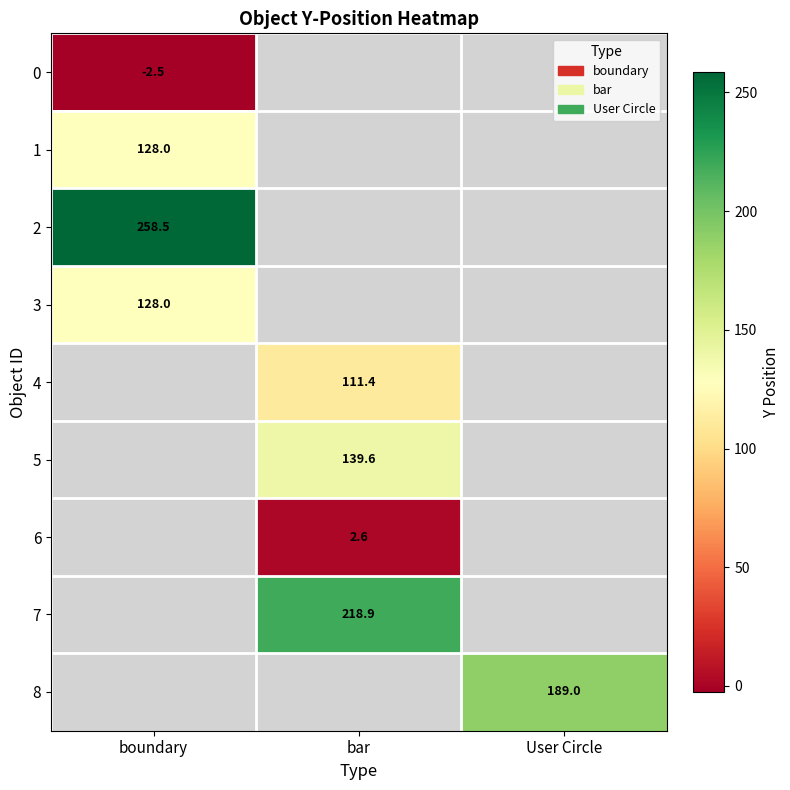

The value of 1 at boundary is 26.8. True or false?

False